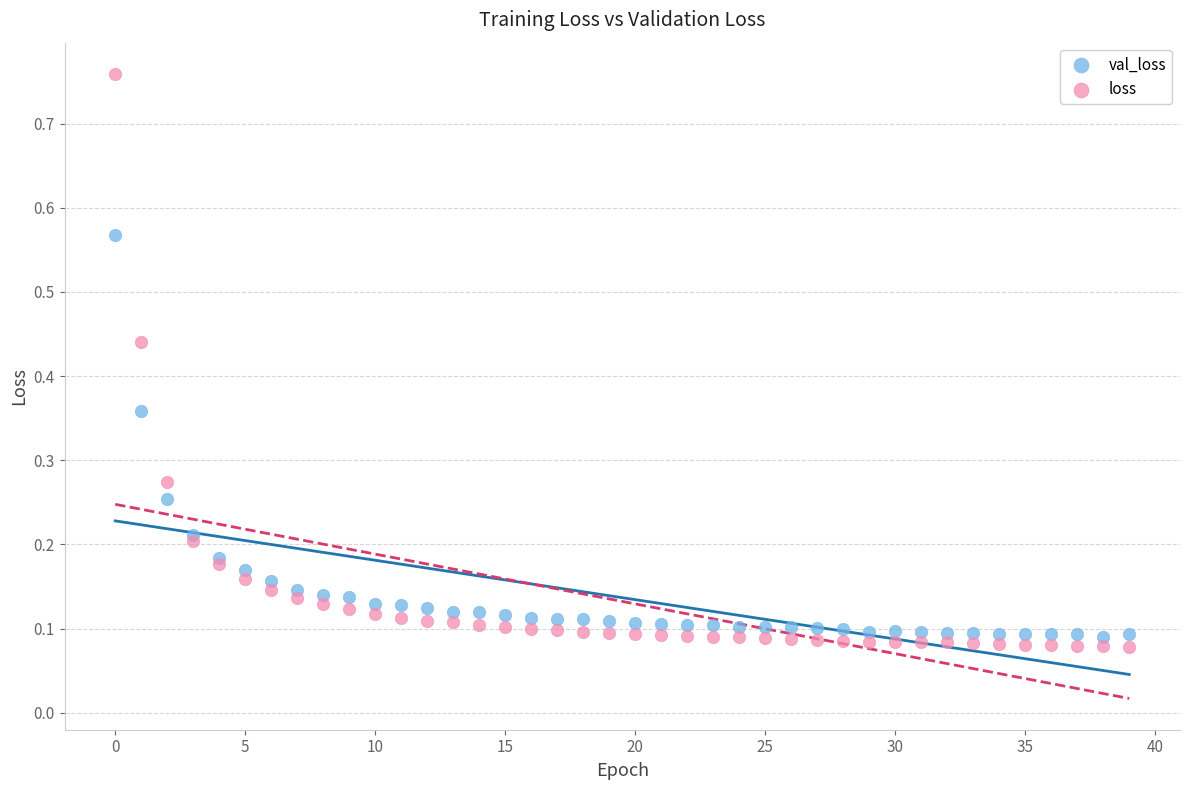

Which series reaches the maximum Y coordinate?

loss